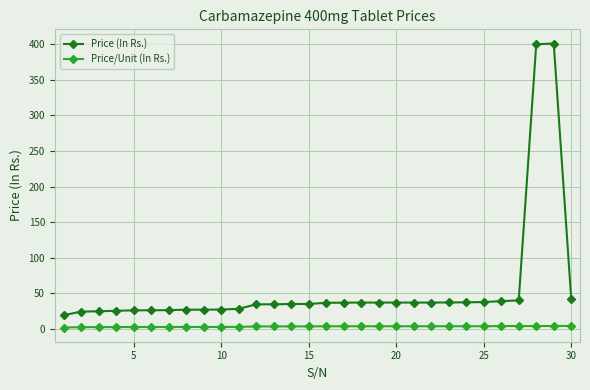

Rank the series by their maximum value, from lowest to highest.

Price/Unit (In Rs.), Price (In Rs.)